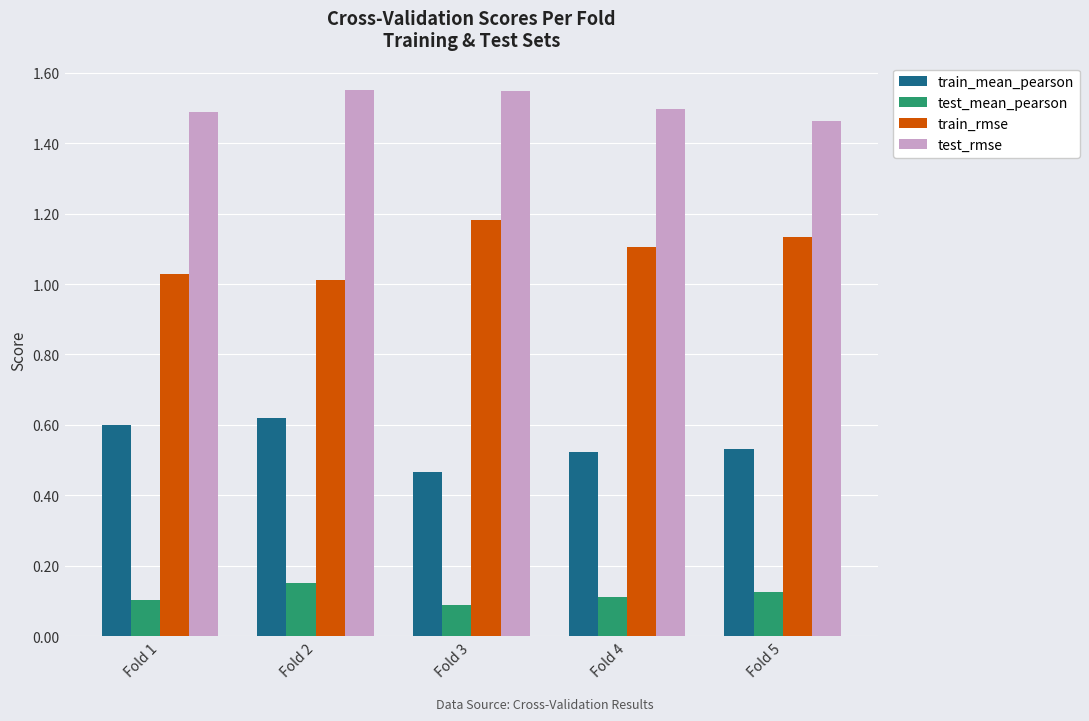

At how many categories does at least one series exceed 0?

5